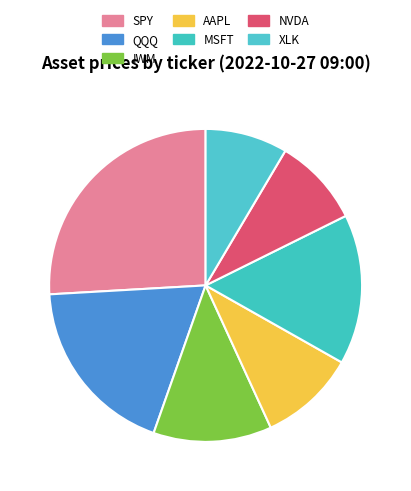

The SPY slice represents 15% of the pie. True or false?

False